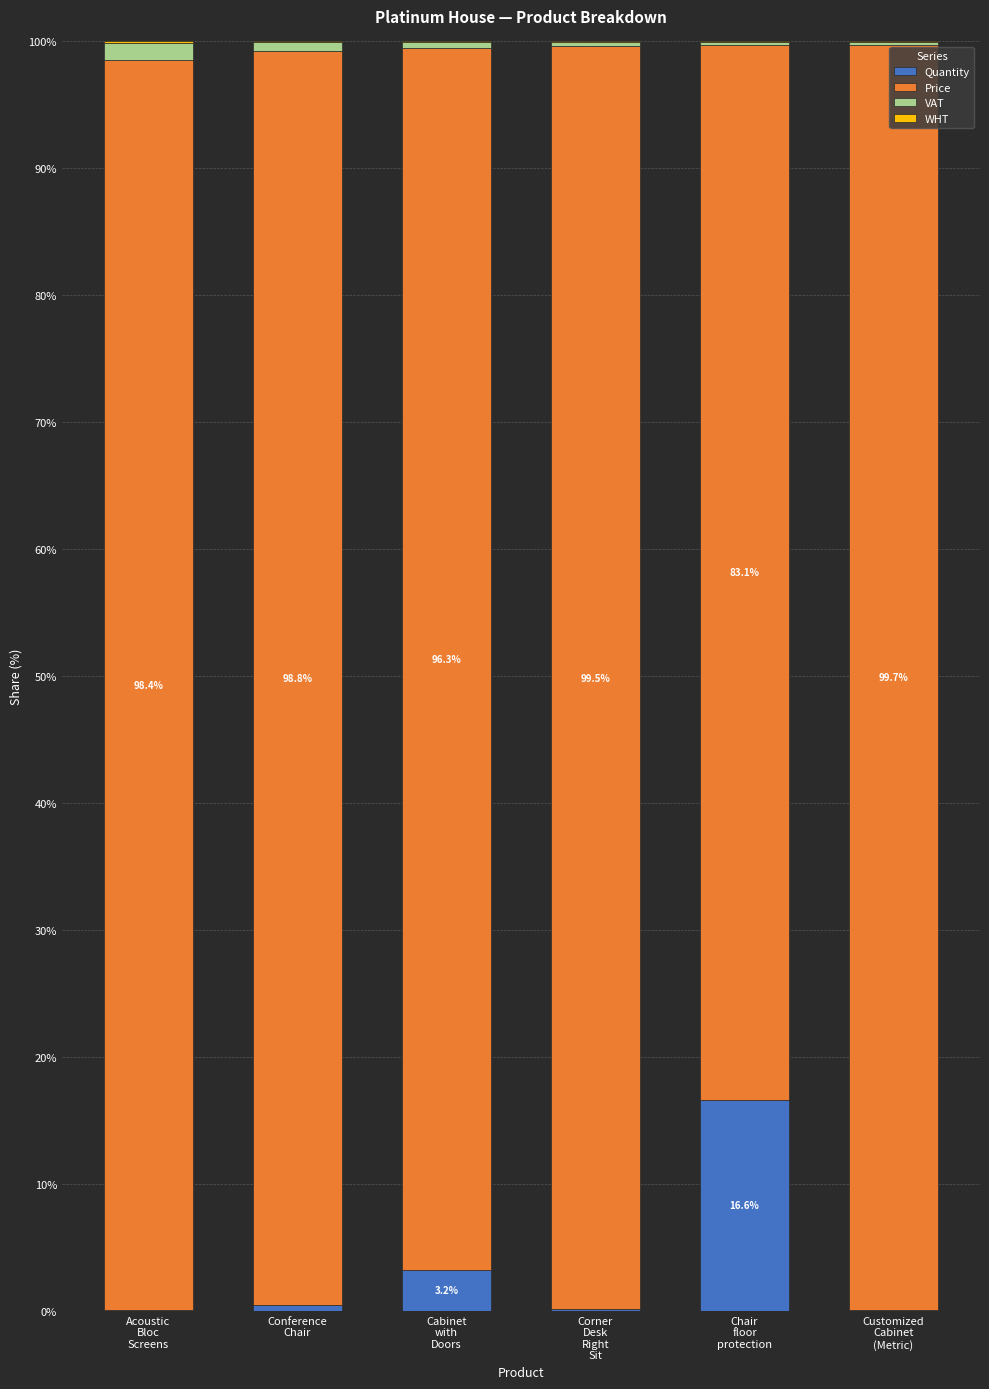

What is the maximum value for Quantity?

16.6